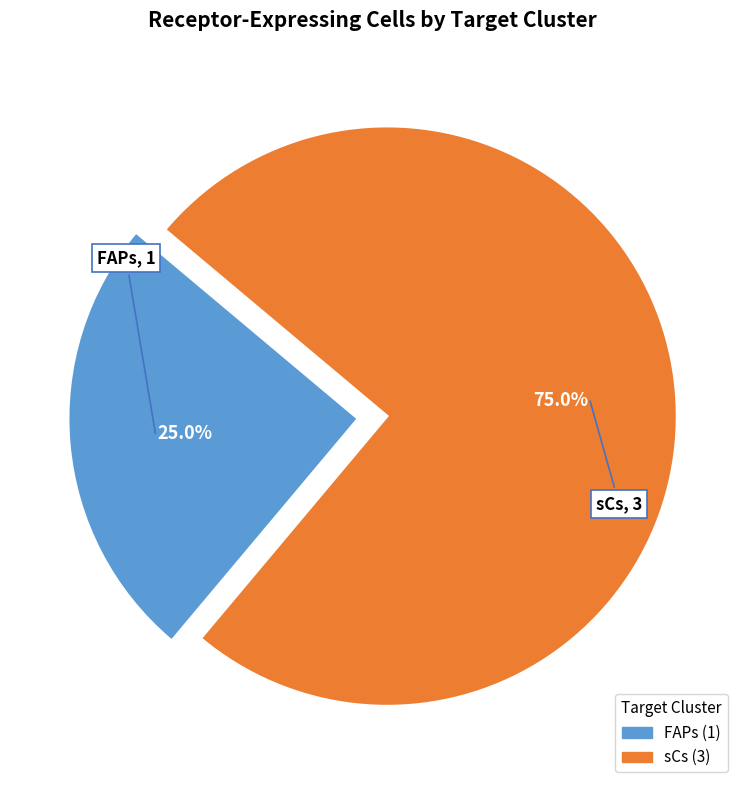

To the nearest percent, what is the combined percentage of FAPs and sCs?

100%